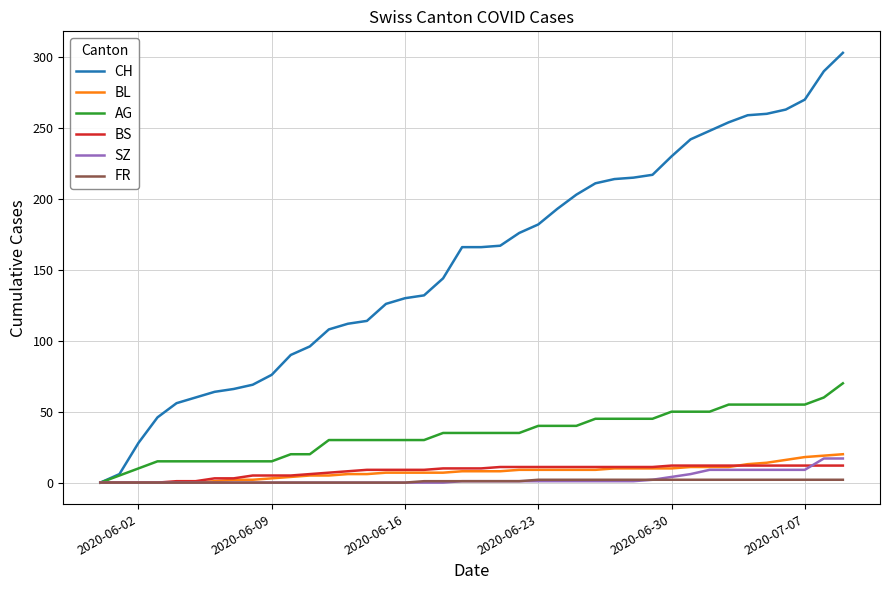

Which series has the widest spread of values?

CH